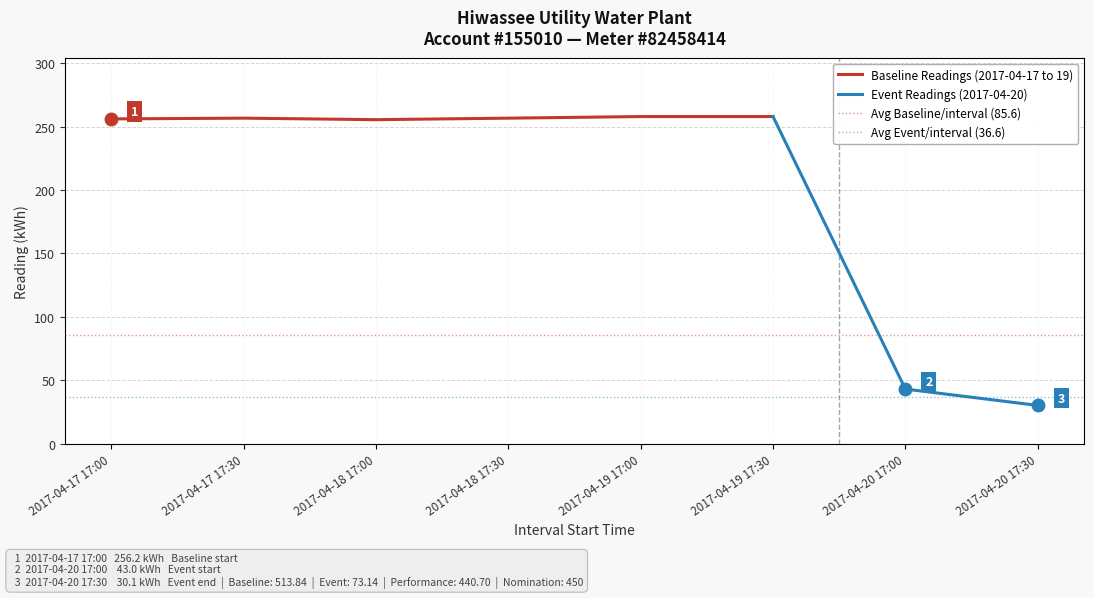

Reading left to right, extract all data points from this chart.

256.2	256.8	255.6	256.8	258.1	258.1	43.0	30.1